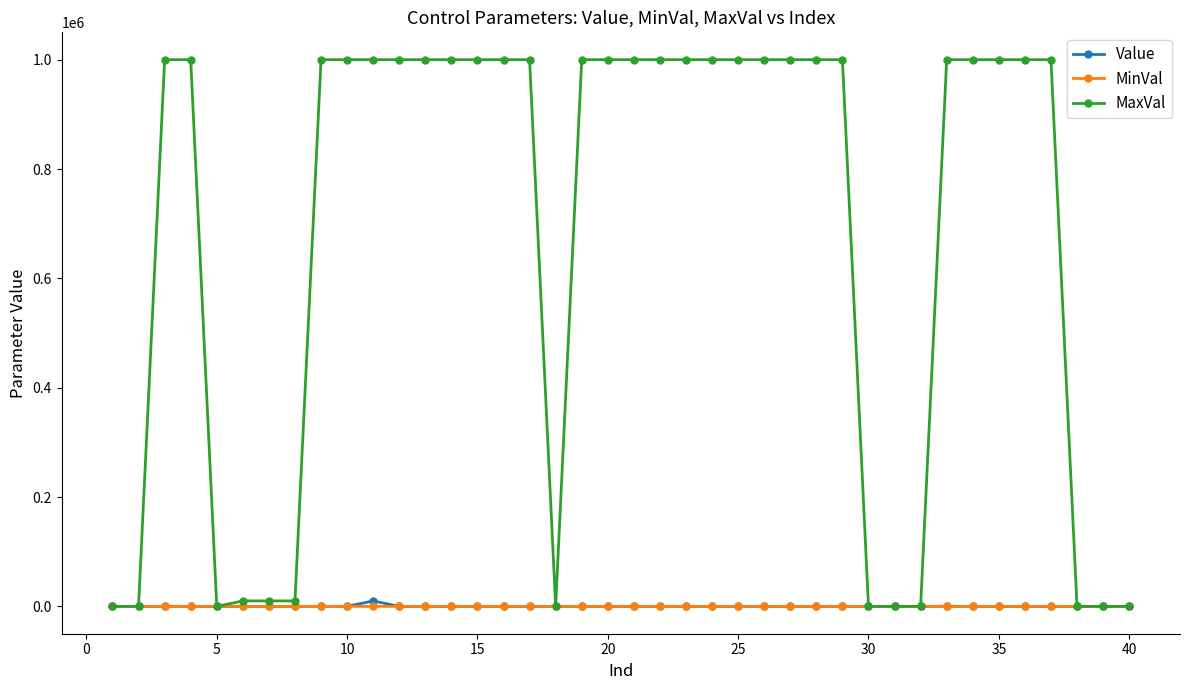

Which series has the widest spread of values?

MaxVal